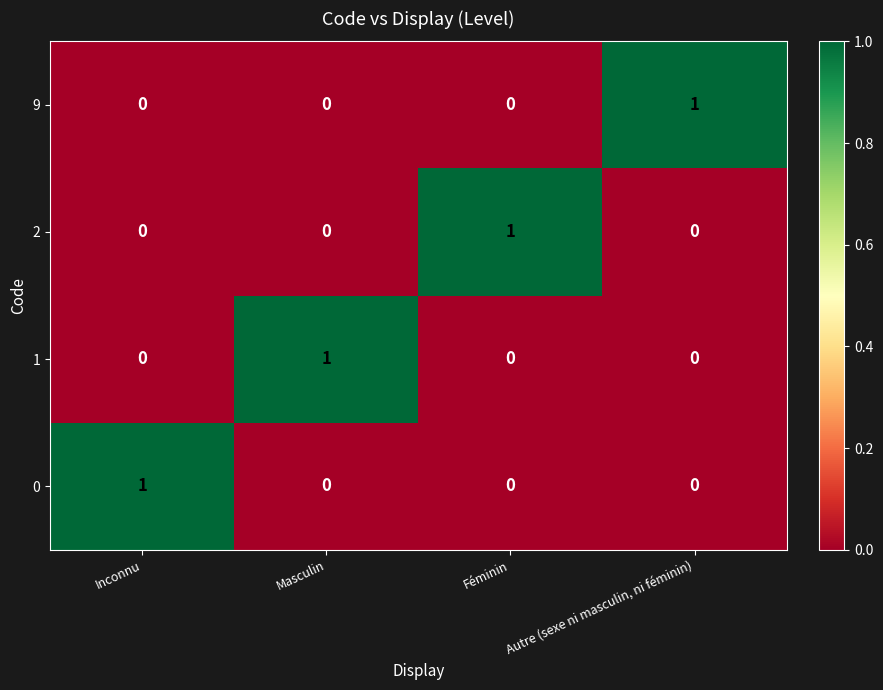

The value of 1 at Masculin is 1. True or false?

True